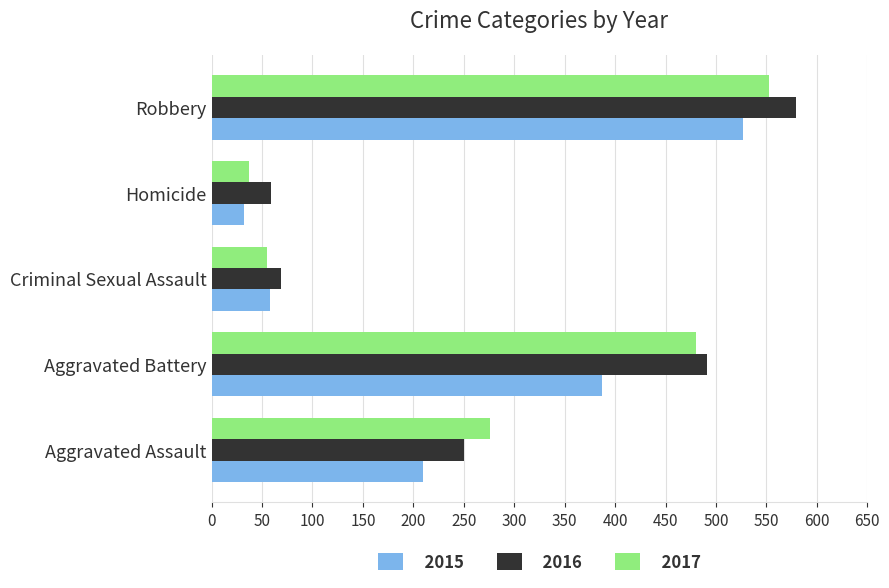

Between Aggravated Battery and Homicide, which series saw the biggest shift?

2017